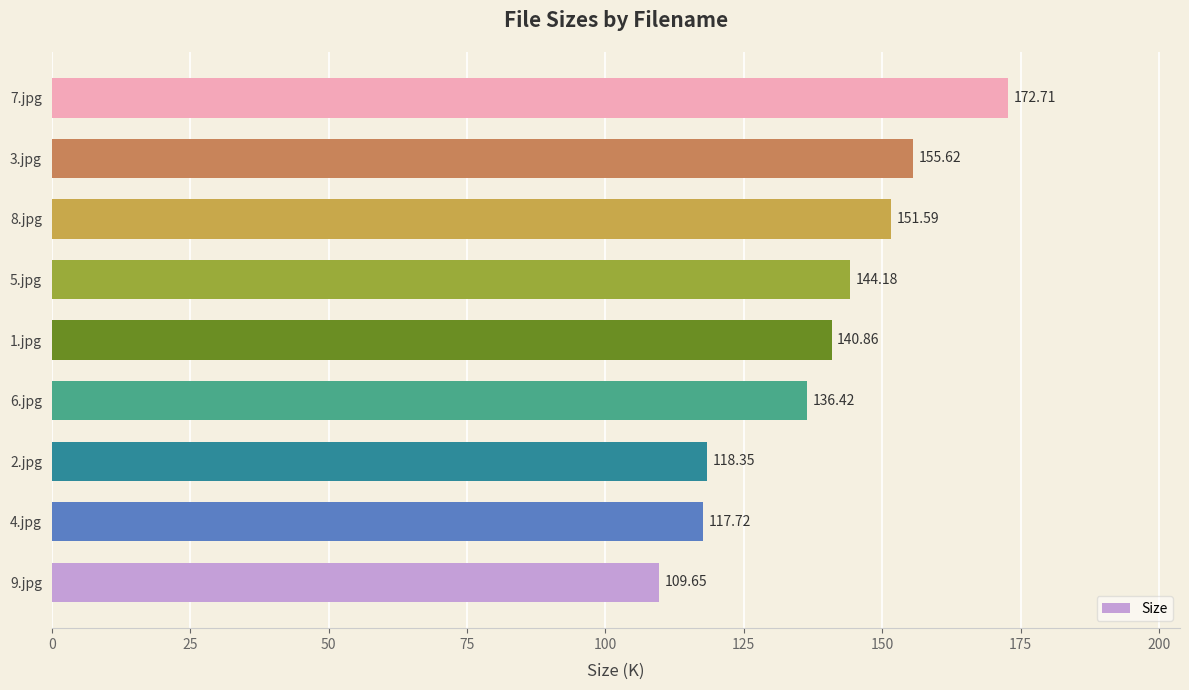

What is the difference between the values at 1.jpg and 2.jpg?

22.5